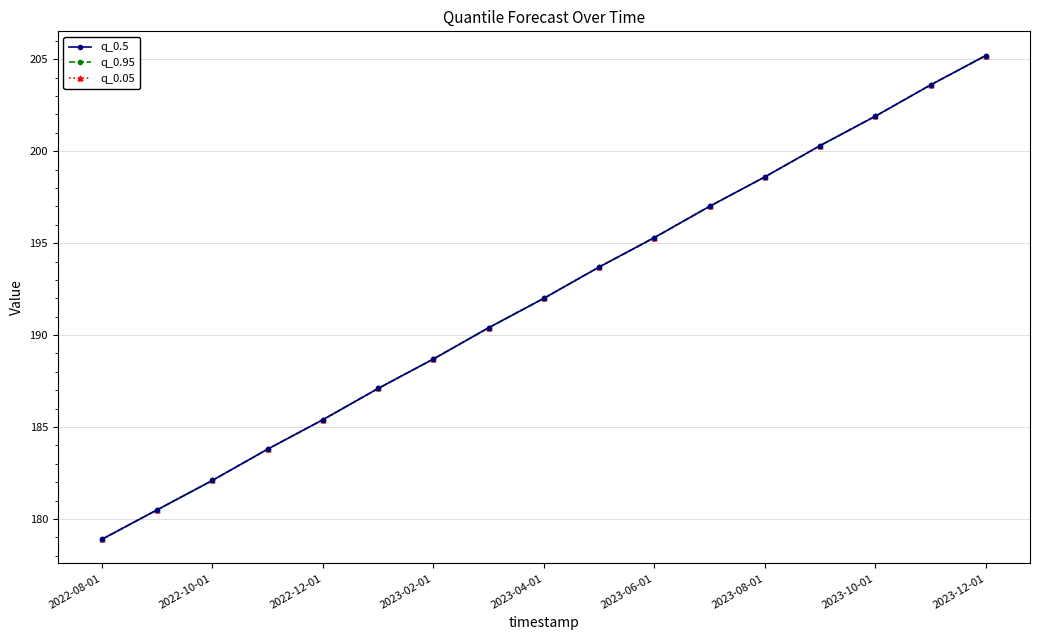

Does the chart have visible grid lines?

Yes